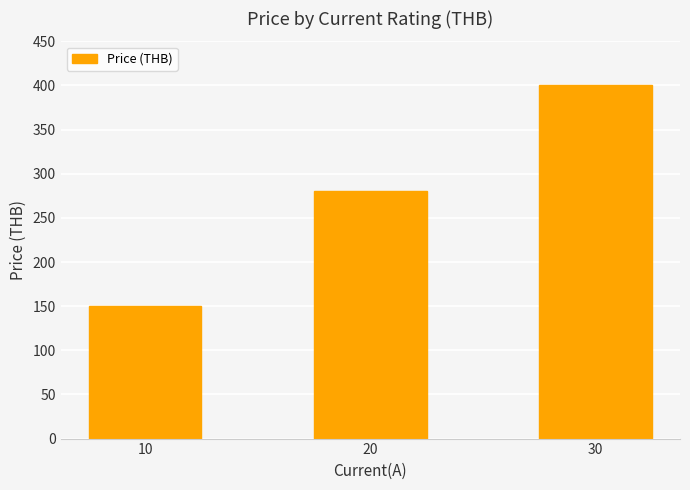

What is the ratio of the value at 30 to the value at 20?

1.4